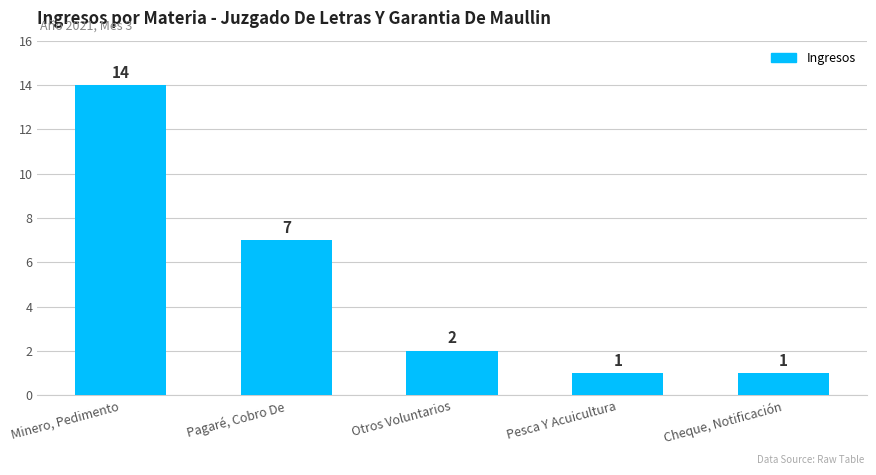

Is it true that the value at Pagaré, Cobro De is 7?

True